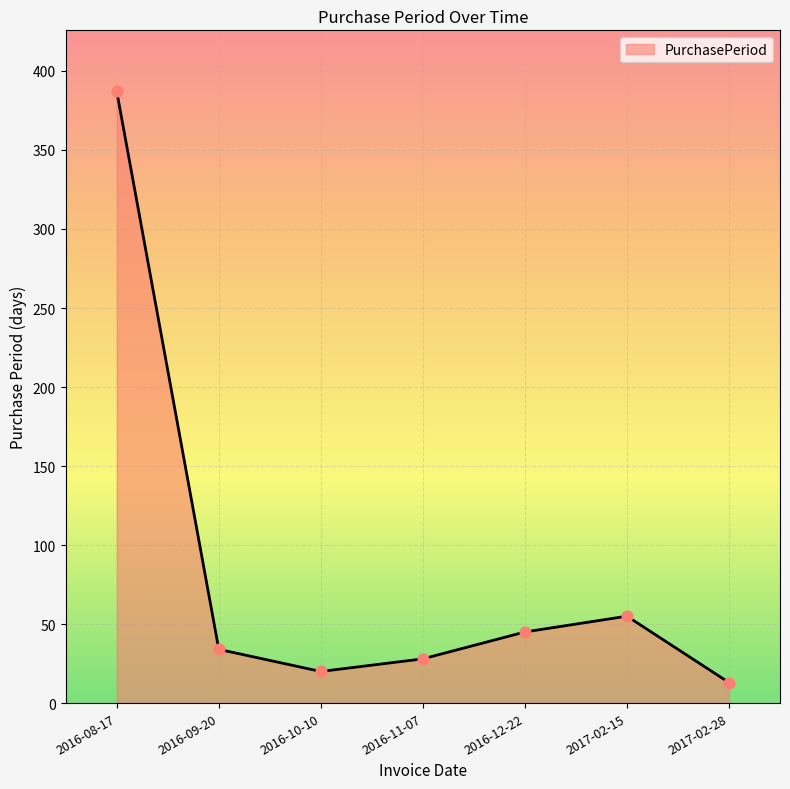

Which has a higher value, 2016-08-17 or 2016-12-22?

2016-08-17